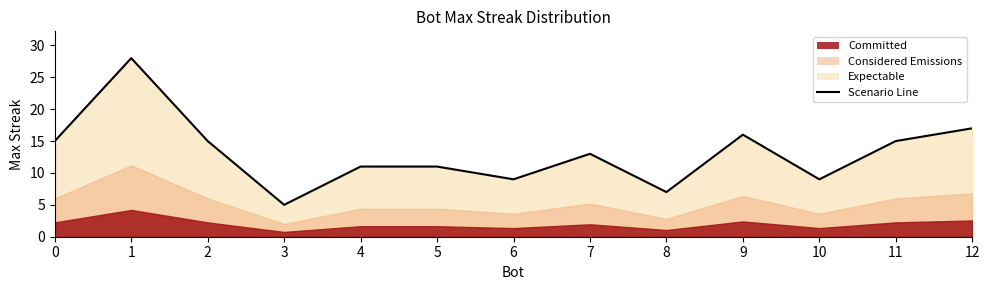

What is the ratio of the value at 9 to the value at 0?

1.1